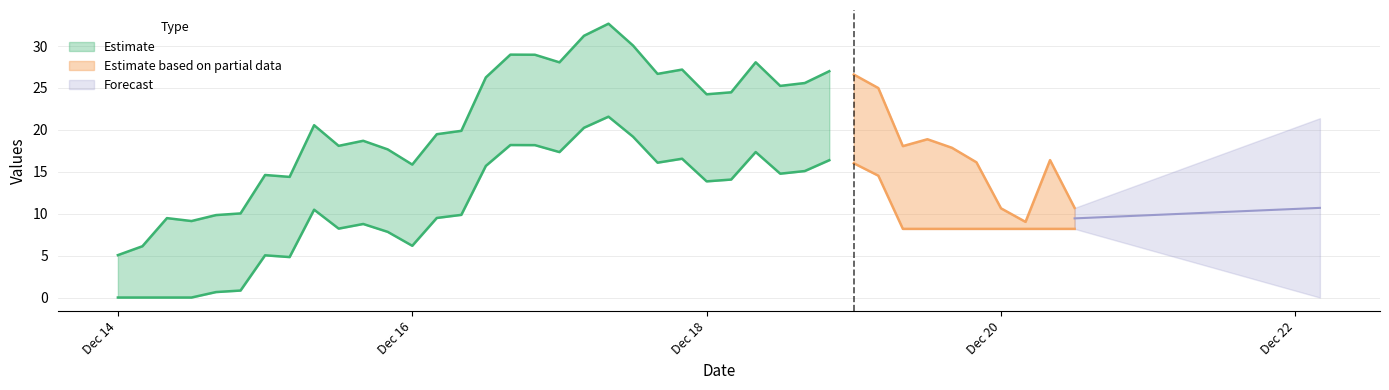

True or false: sma2 and knn intersect in this chart.

False